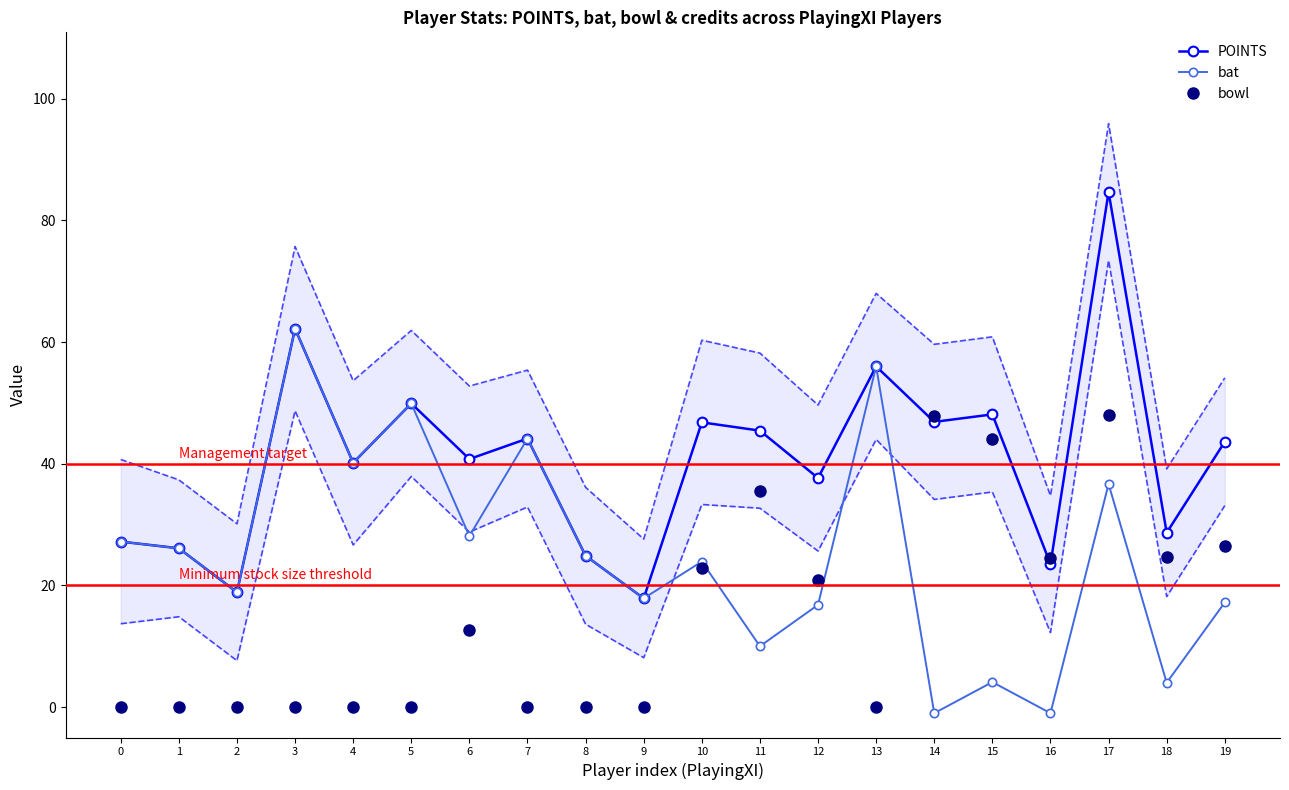

Is it true that POINTS equals 92.1 at 3?

False